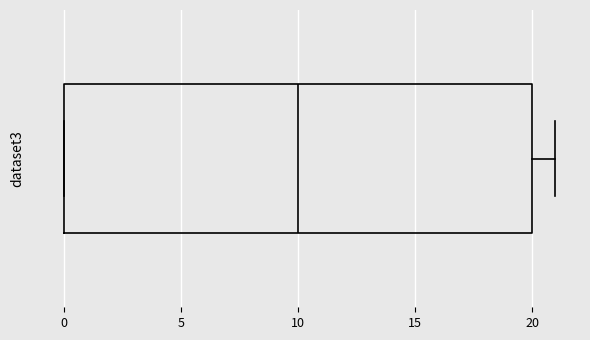

Transcribe this box plot: give where the median line is, the range the box spans, and where the two whiskers end, as read against the x-axis. The values are not printed on the chart, so give them approximately, as read against the axis.

median 10, box 0 to 20, whiskers 0 to 21